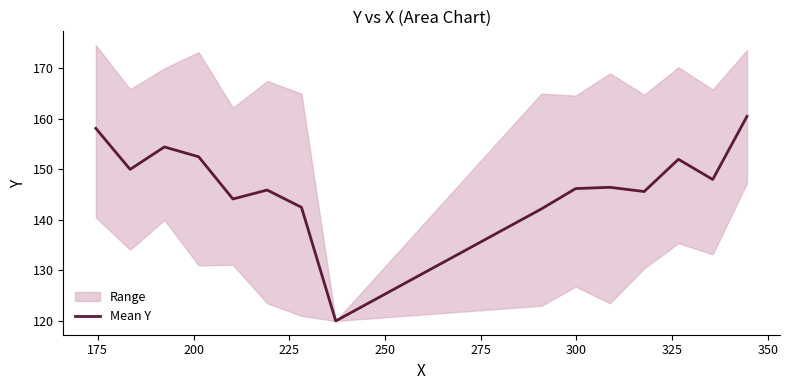

What is the smallest value displayed?

120.0